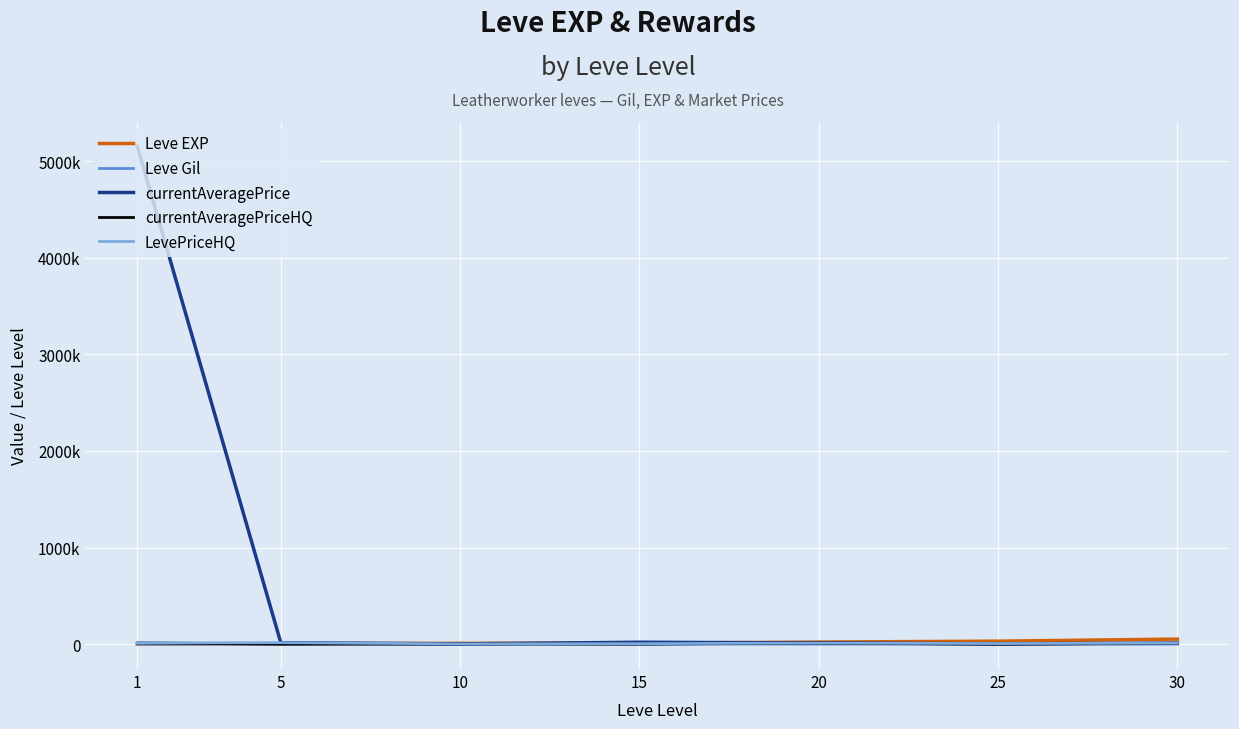

What are all the series names shown in the legend?

Leve EXP, Leve Gil, currentAveragePrice, currentAveragePriceHQ, LevePriceHQ